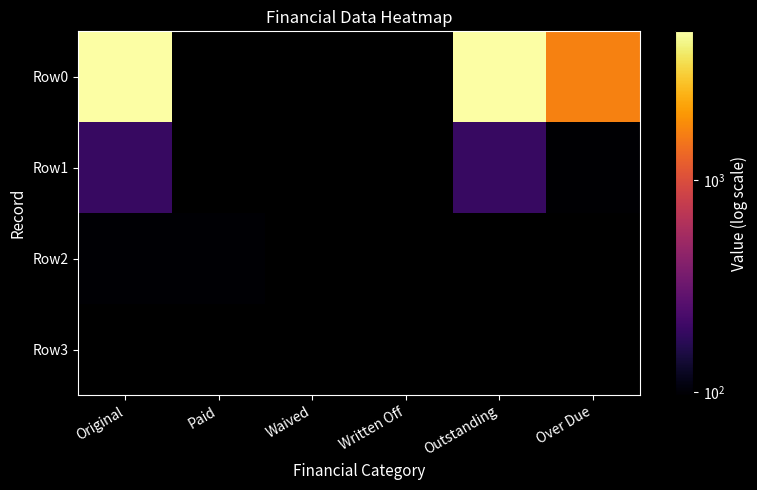

Count the number of data series in this chart.

4